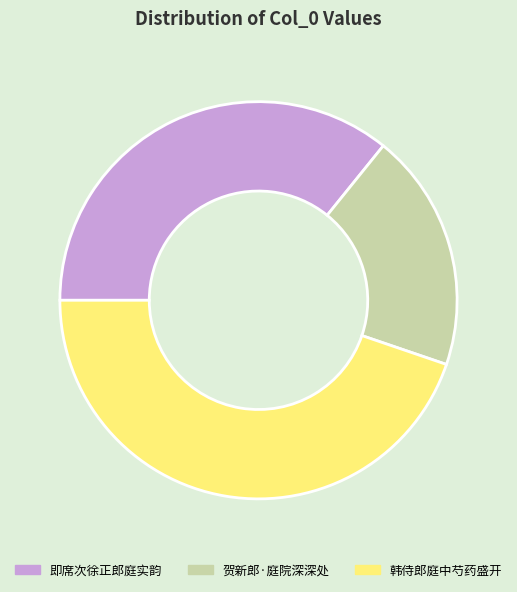

Approximately how many times larger is the value at 贺新郎·庭院深深处 compared to 即席次徐正郎庭实韵?

0.5